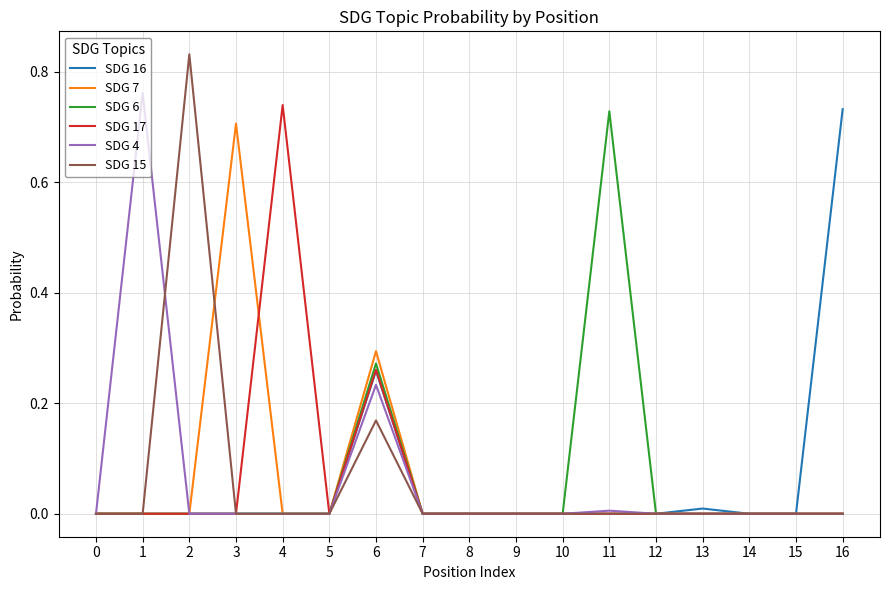

Is it true that SDG 6 equals 0.0 at 15?

True